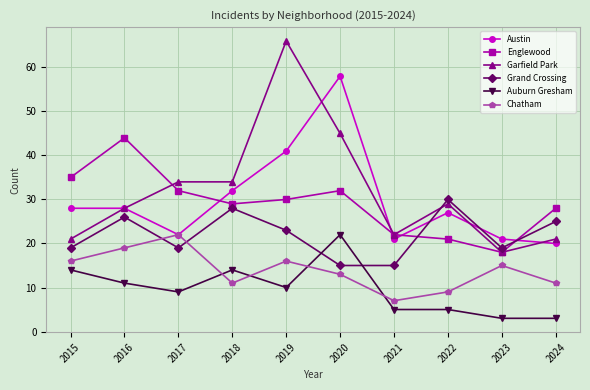

True or false: Austin has a value of 9 at 2023.

False